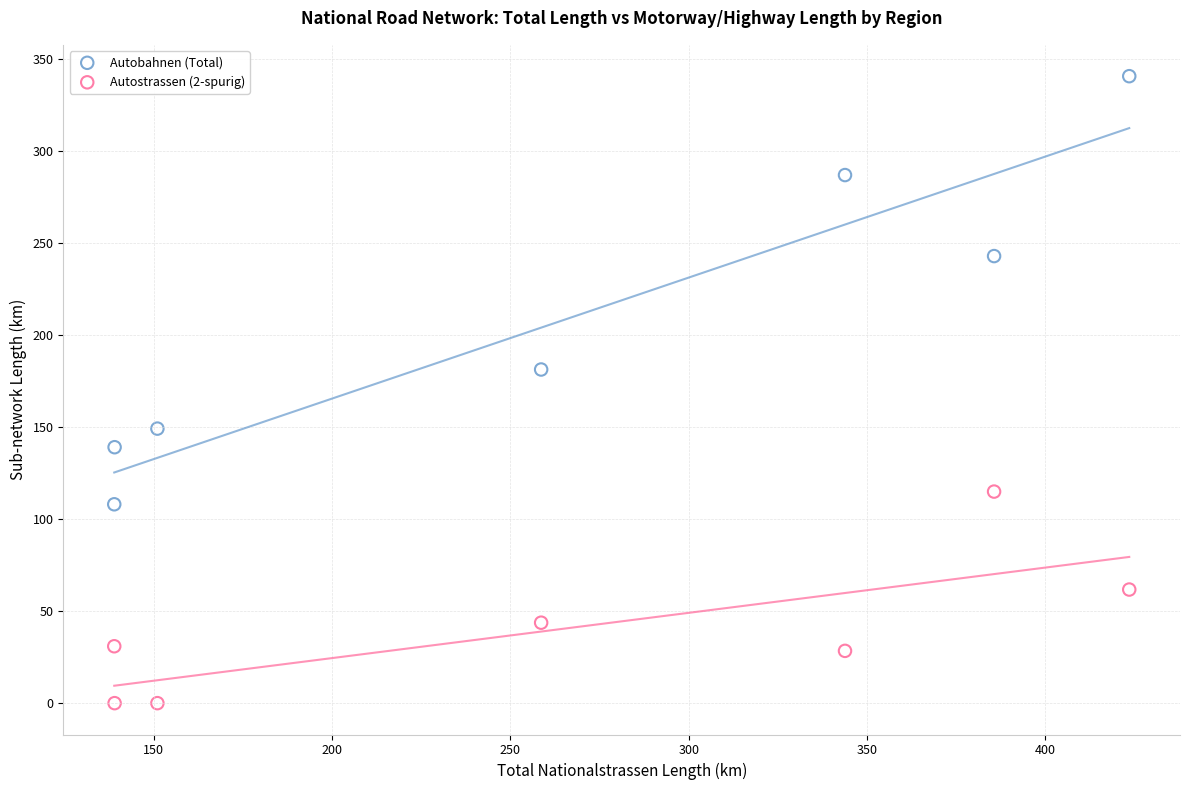

What are all the series names shown in the legend?

Autobahnen (Total), Autostrassen (2-spurig)